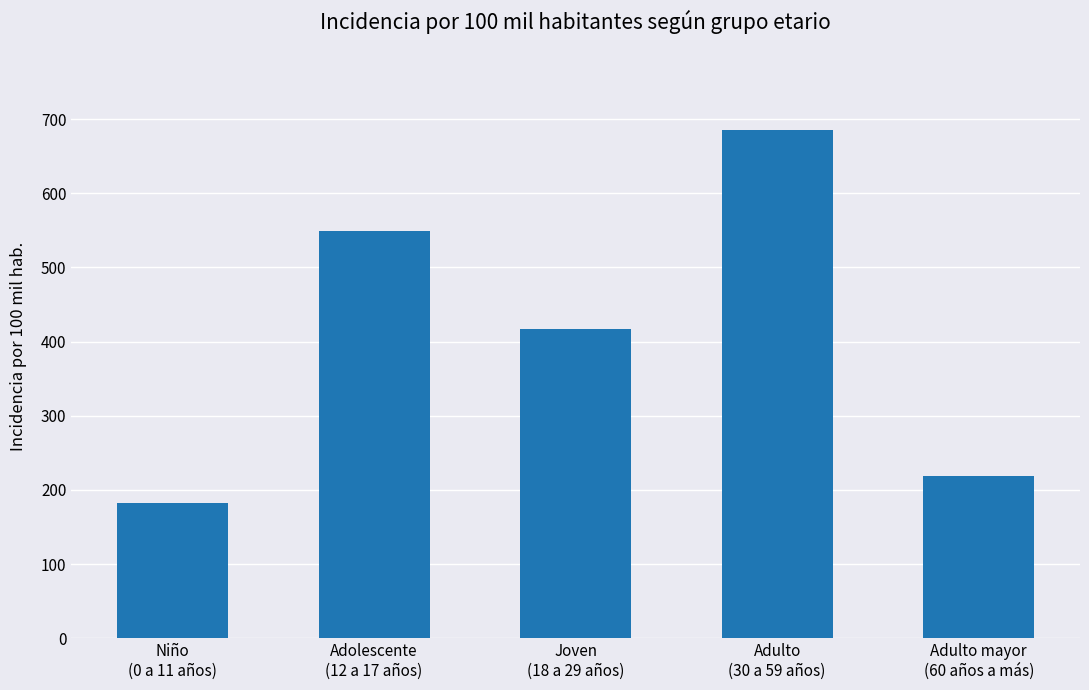

What position from the left is Adulto mayor
(60 años a más)?

5